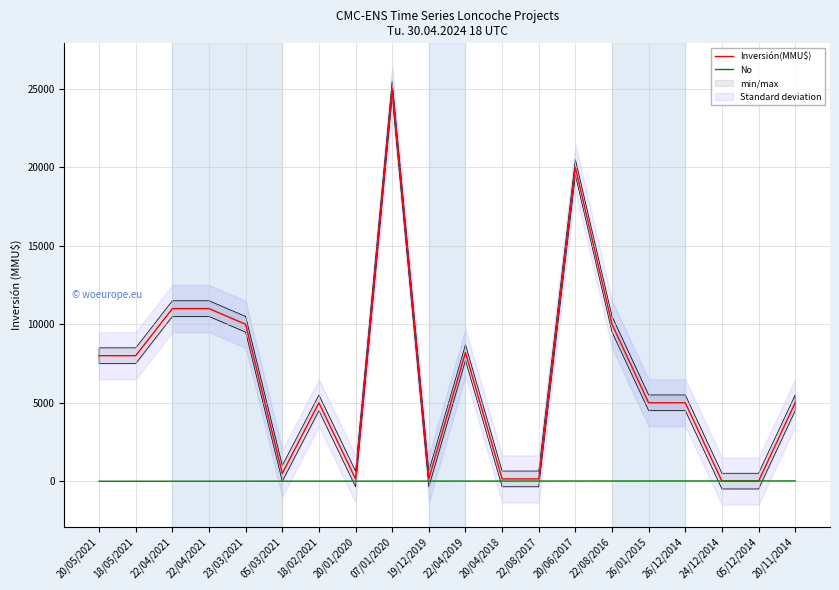

At 20/04/2018, list the series in order from smallest to largest.

No, Inversión(MMU$)